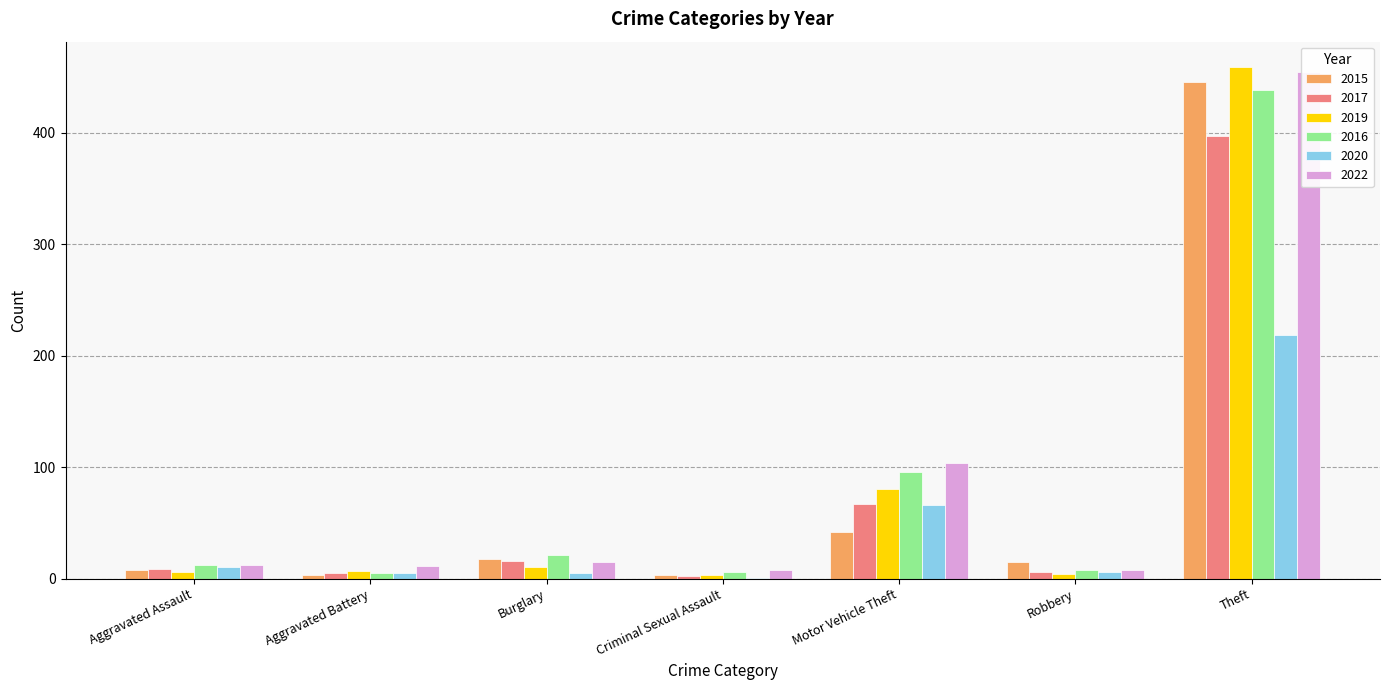

What is the smallest value displayed?

1